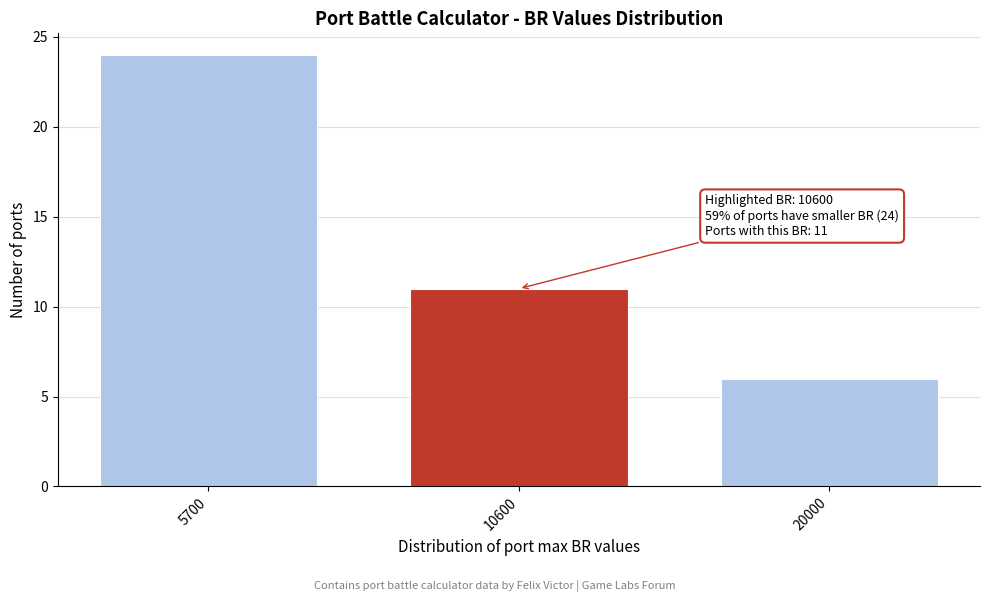

Reading right to left, transcribe all the data shown in this chart.

6	11	24